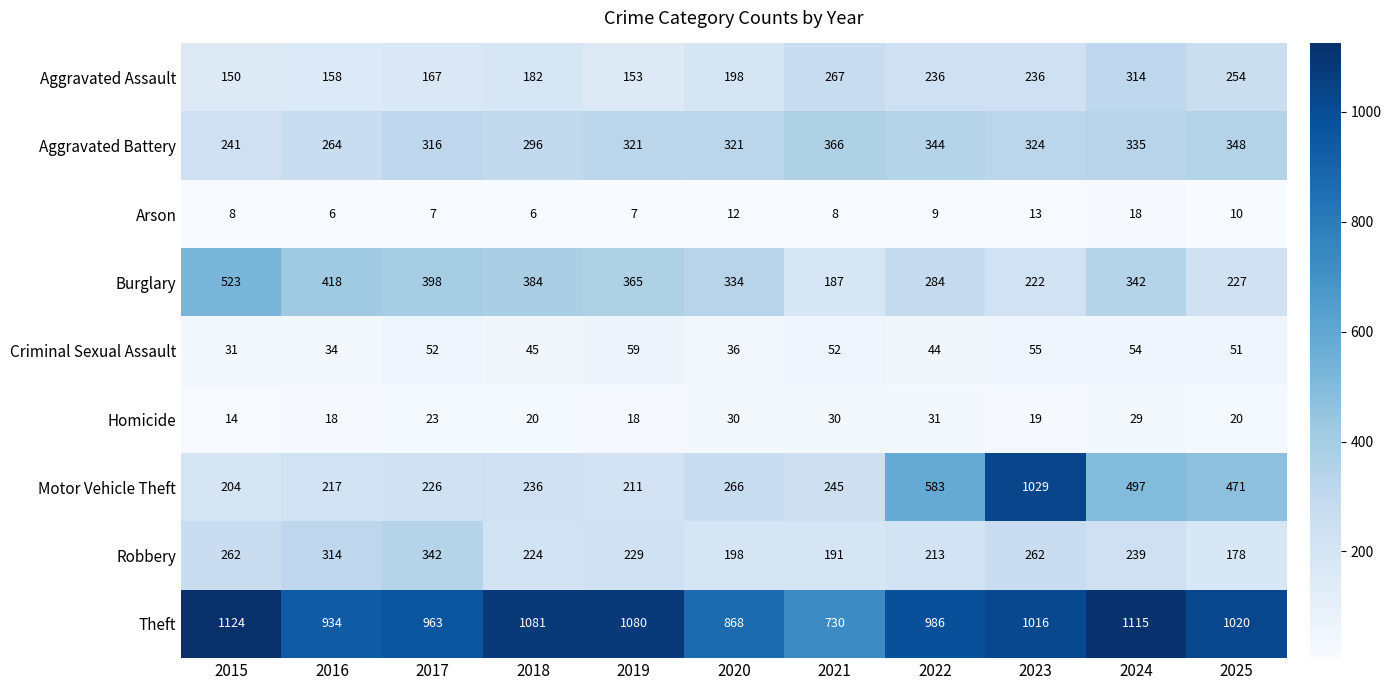

Count the number of data series in this chart.

9